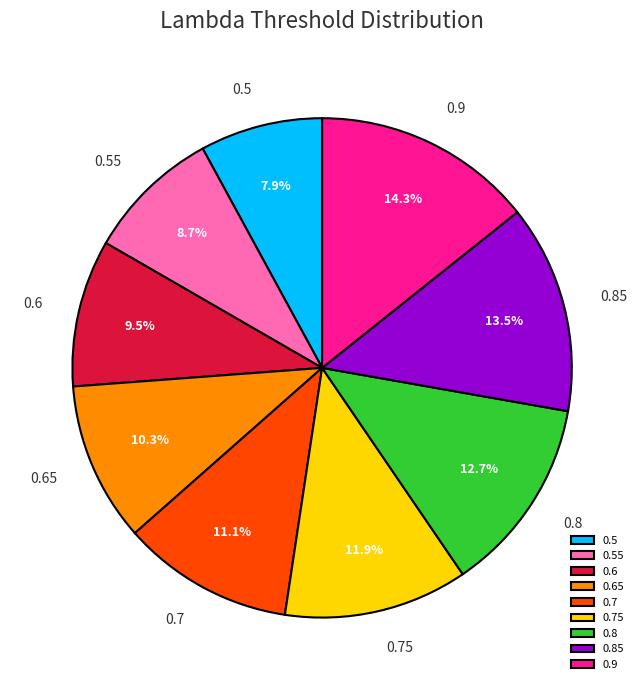

To the nearest percent, what is the difference between the 0.75 and 0.8 slice percentages?

1%